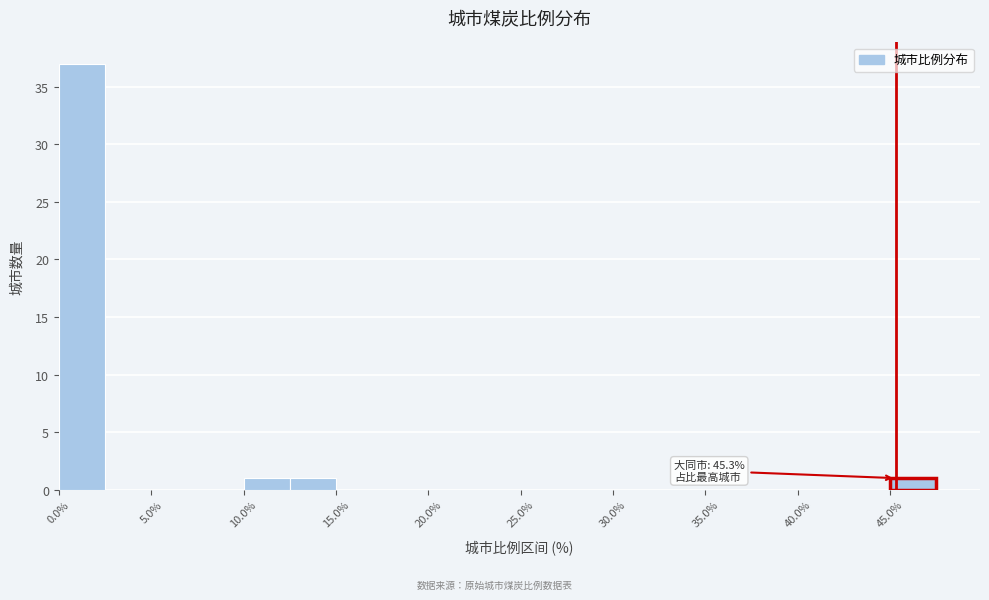

Over which range of the x-axis is the bar tallest?

0.0 to 2.5